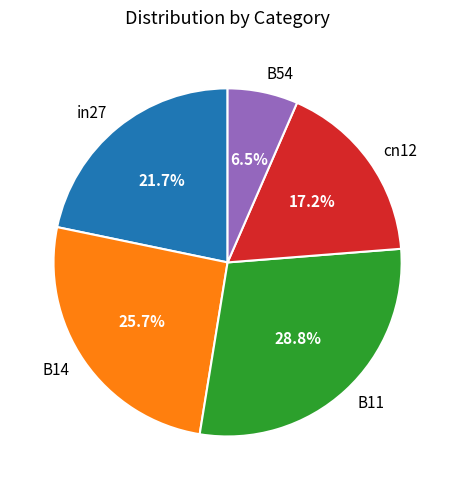

To the nearest percent, what is the difference between the B11 and B54 slice percentages?

22%